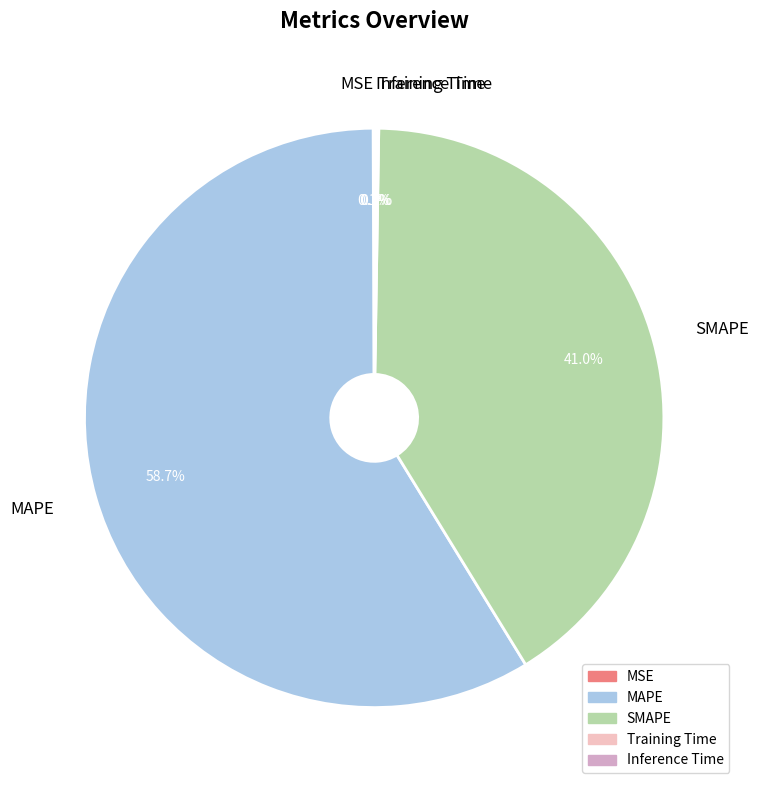

True or false: MAPE accounts for 54% of the total.

False